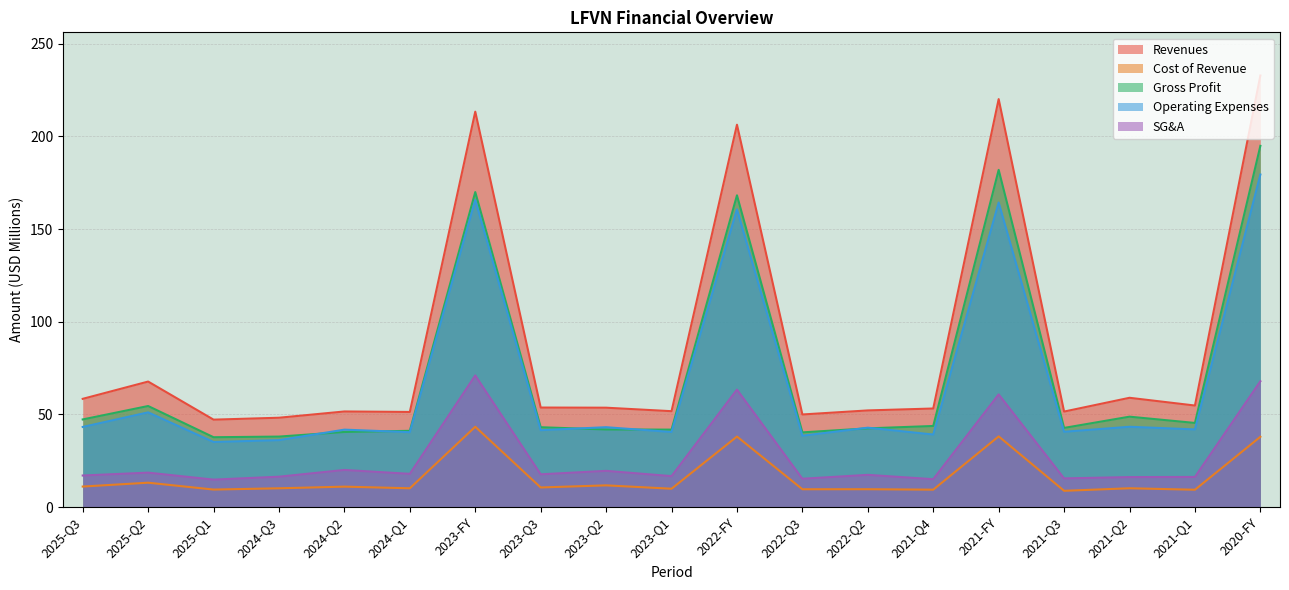

True or false: Operating Expenses and SG&A intersect in this chart.

False